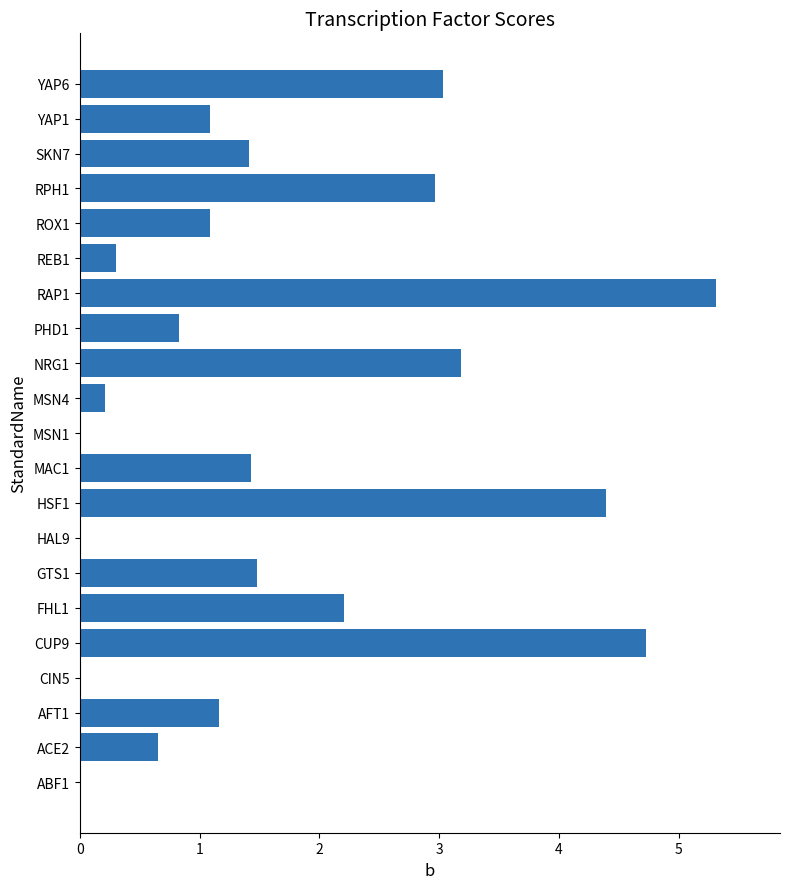

True or false: the data shows 4.7 at CUP9.

True